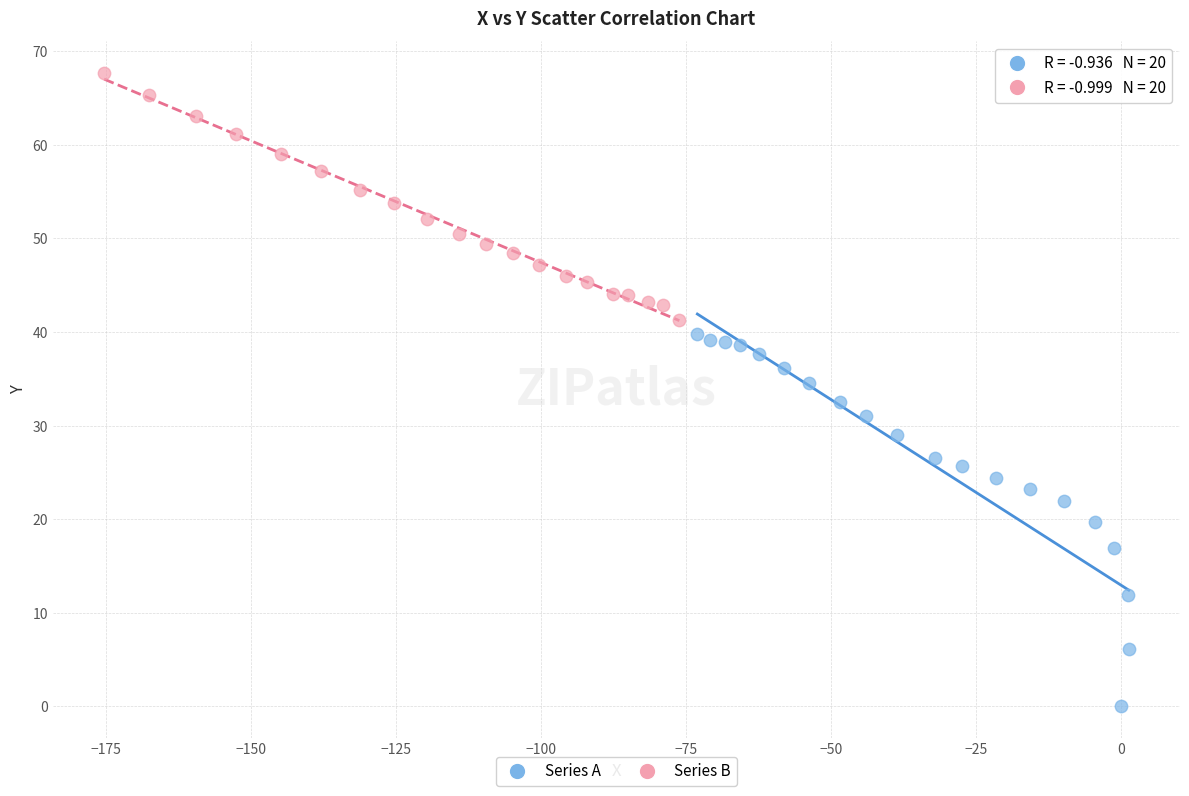

Which series has the widest spread of Y values?

Series A